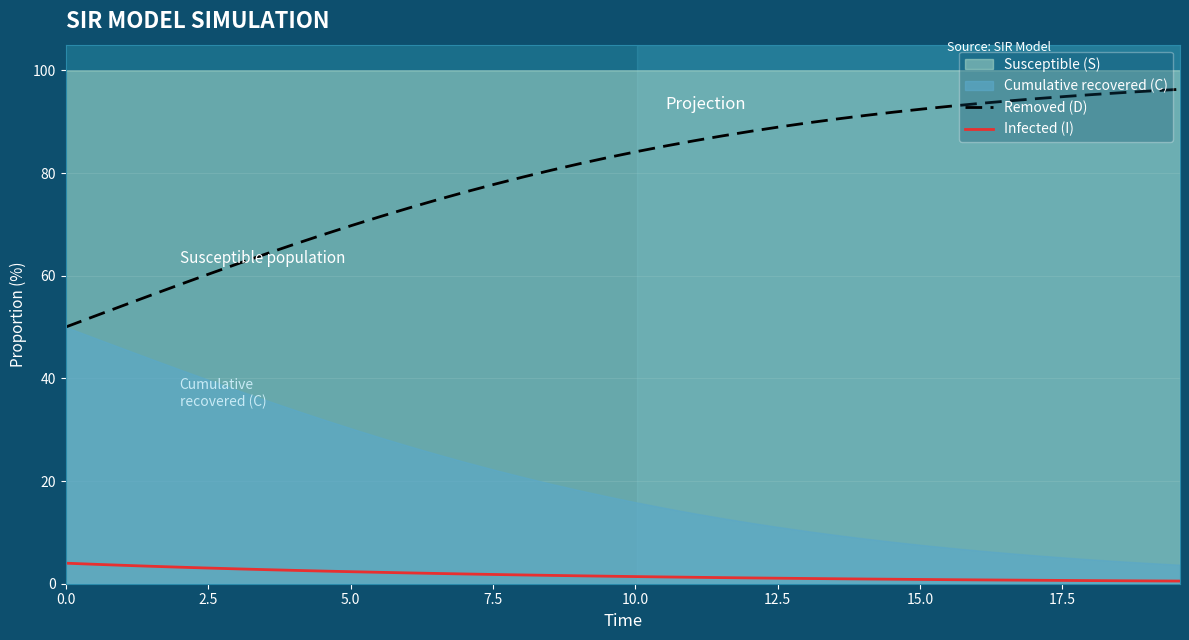

What is the difference between the maximum and minimum values in the Infected (I) series?

3.5